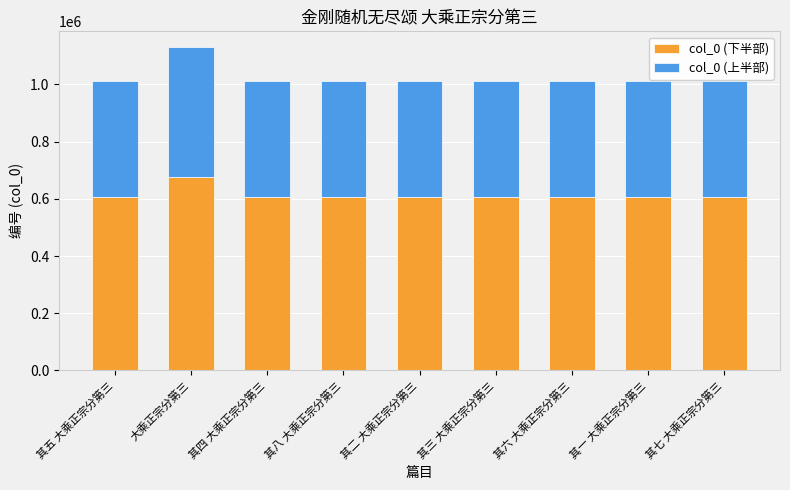

The col_0 (下半部) series shows 1048781.0 at 其六 大乘正宗分第三. True or false?

False